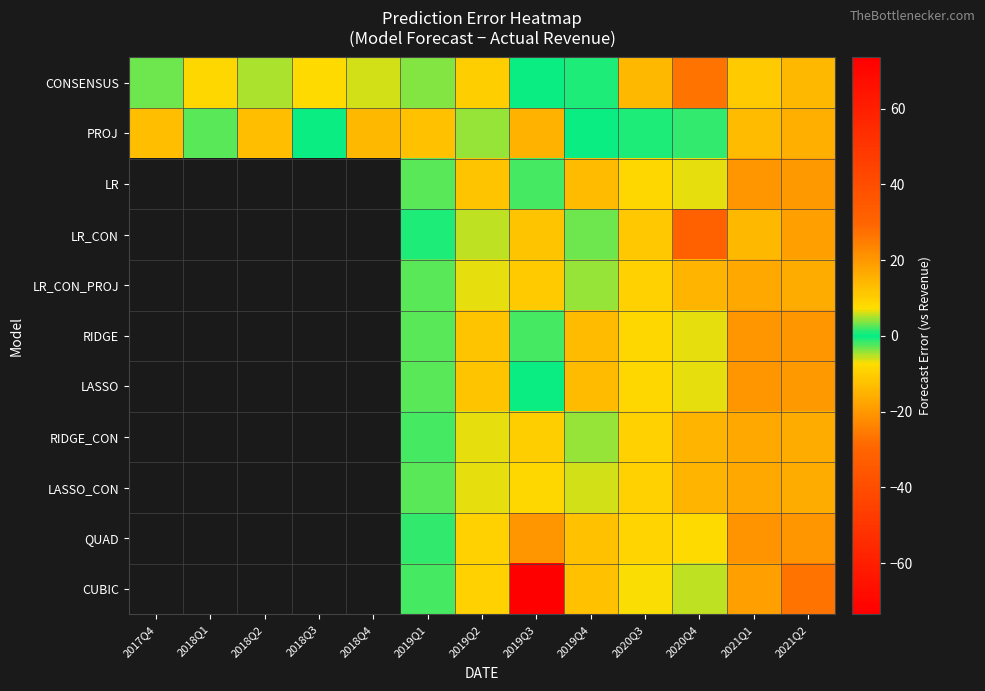

How many negative values does the LR series have?

7